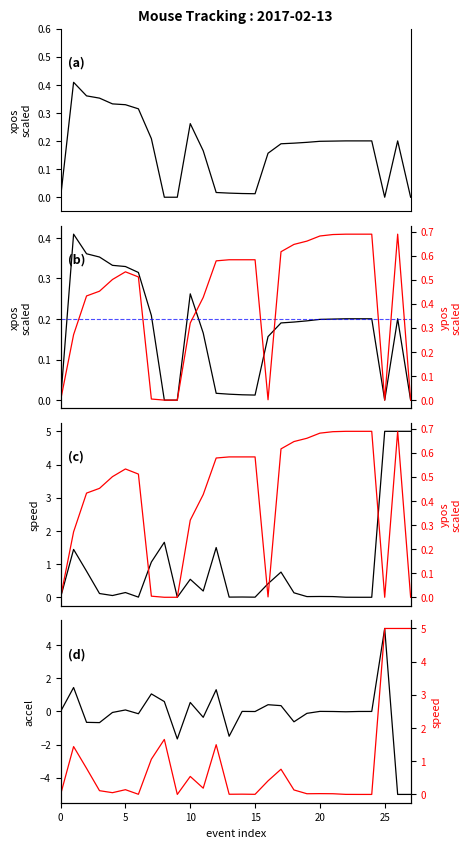

How many interior local peaks does the acceleration series have?

9